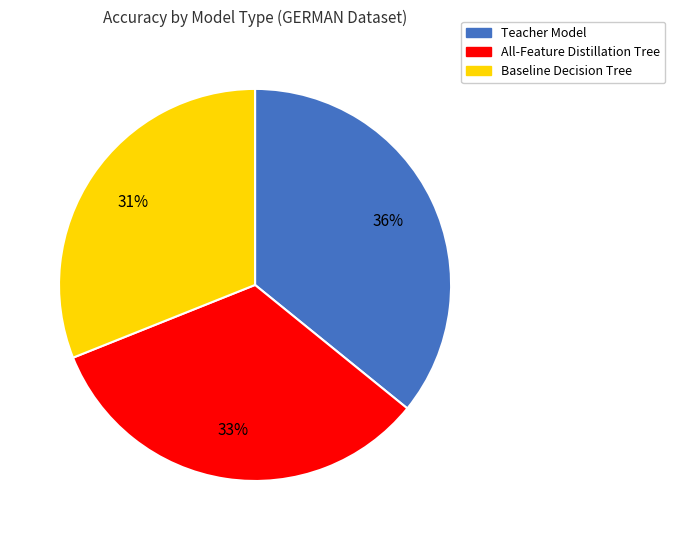

True or false: All-Feature Distillation Tree accounts for 27% of the total.

False